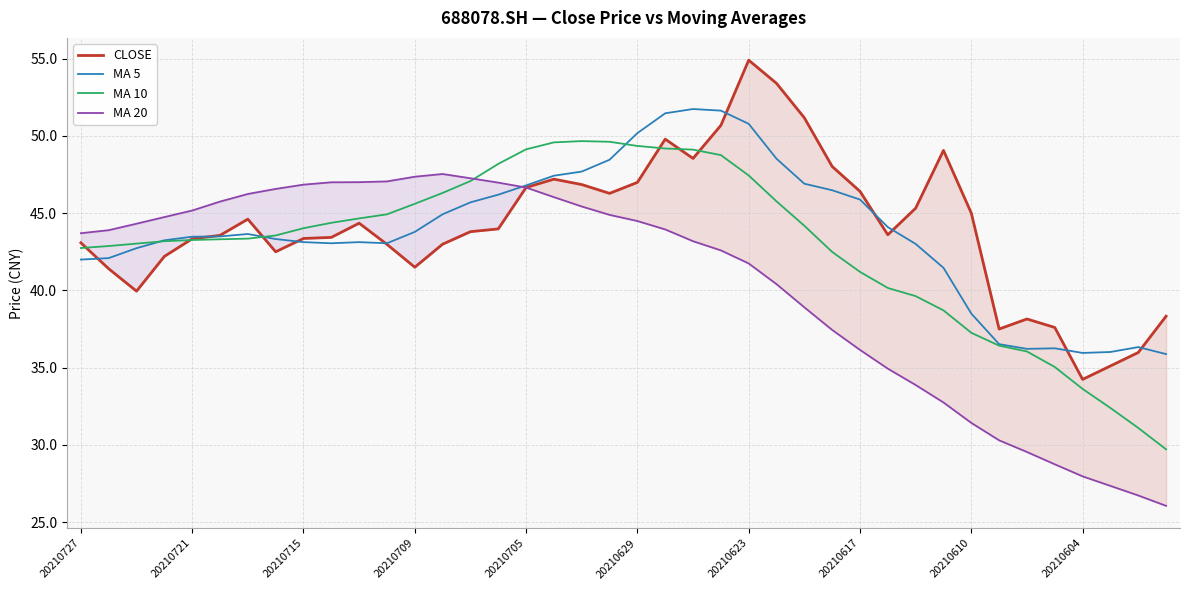

The CLOSE series shows 43.3 at 20210721. True or false?

True